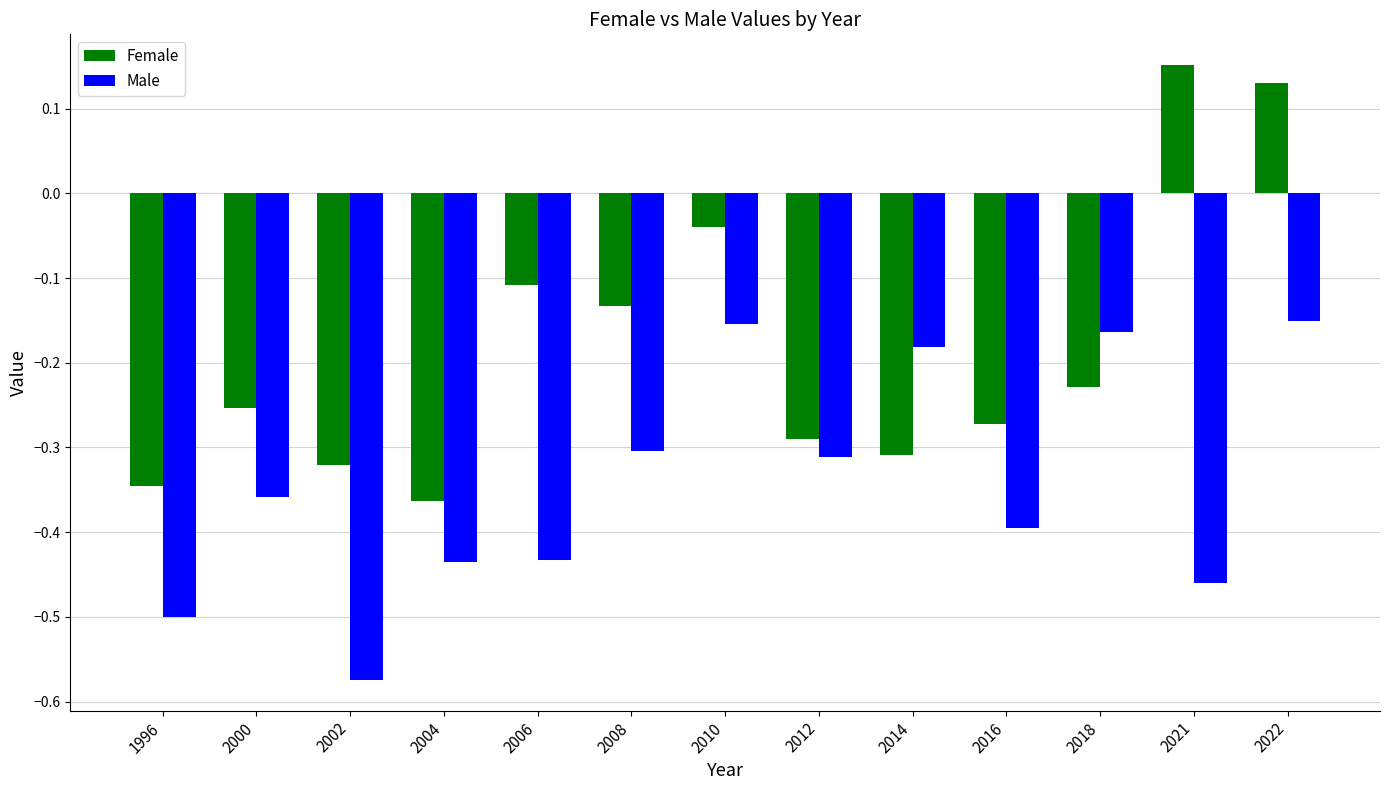

List the labels in order of Female value, smallest first.

2004, 1996, 2002, 2014, 2012, 2016, 2000, 2018, 2008, 2006, 2010, 2022, 2021